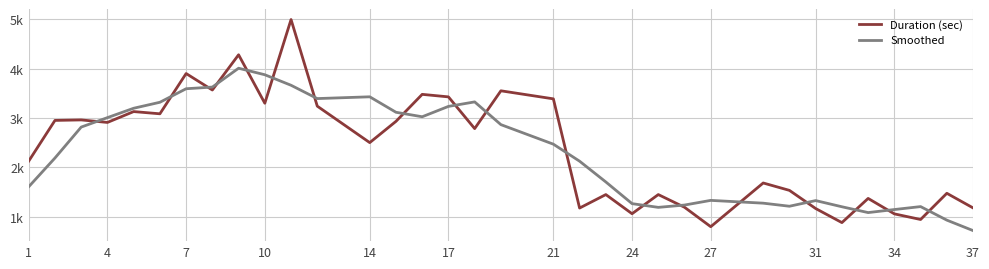

Does the chart have visible grid lines?

Yes